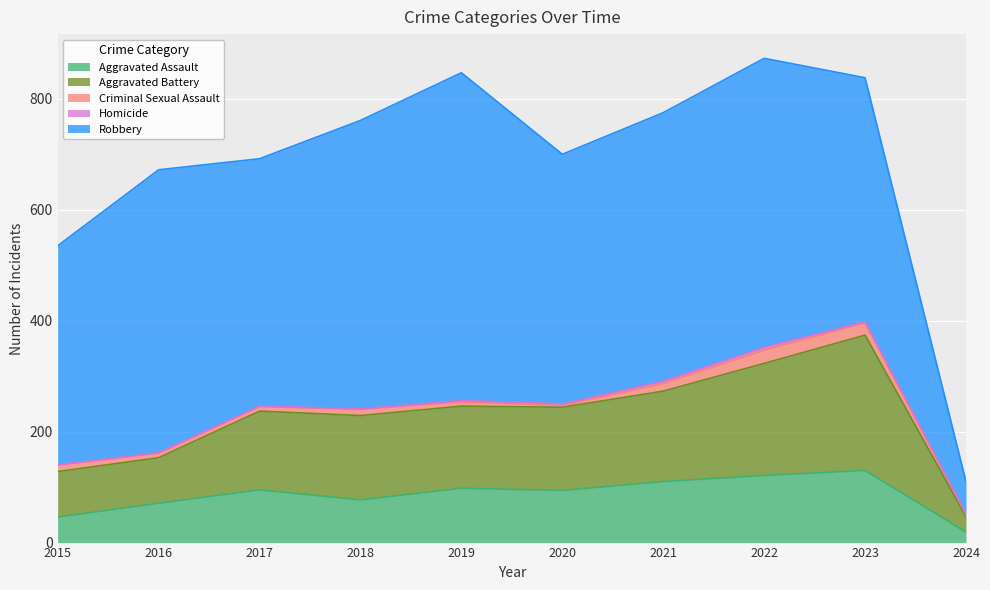

What are all the series names shown in the legend?

Aggravated Assault, Aggravated Battery, Criminal Sexual Assault, Homicide, Robbery